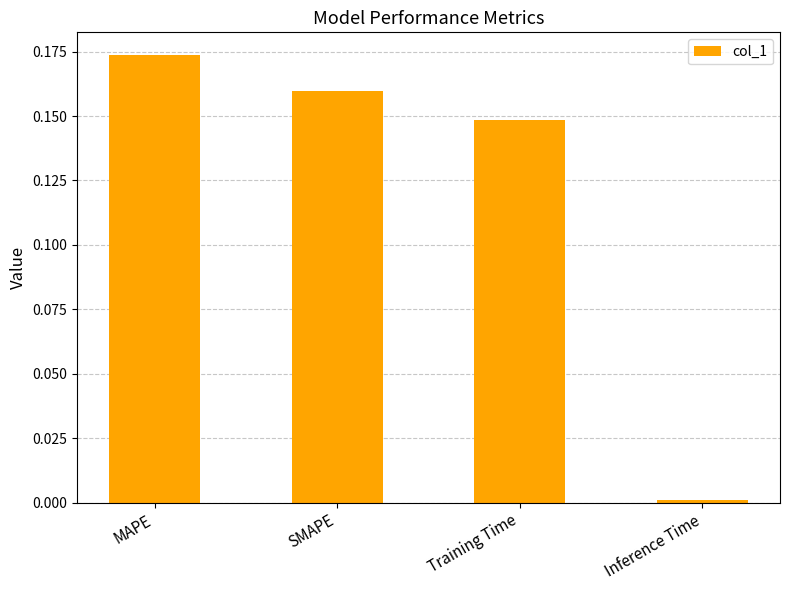

What position from the left is SMAPE?

2